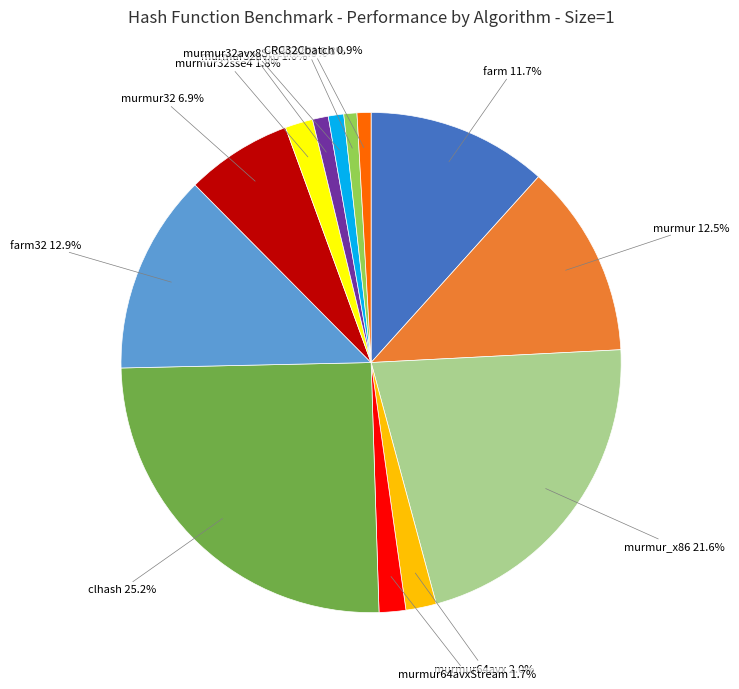

To the nearest percent, what is the difference between the largest and smallest slice percentages?

24%